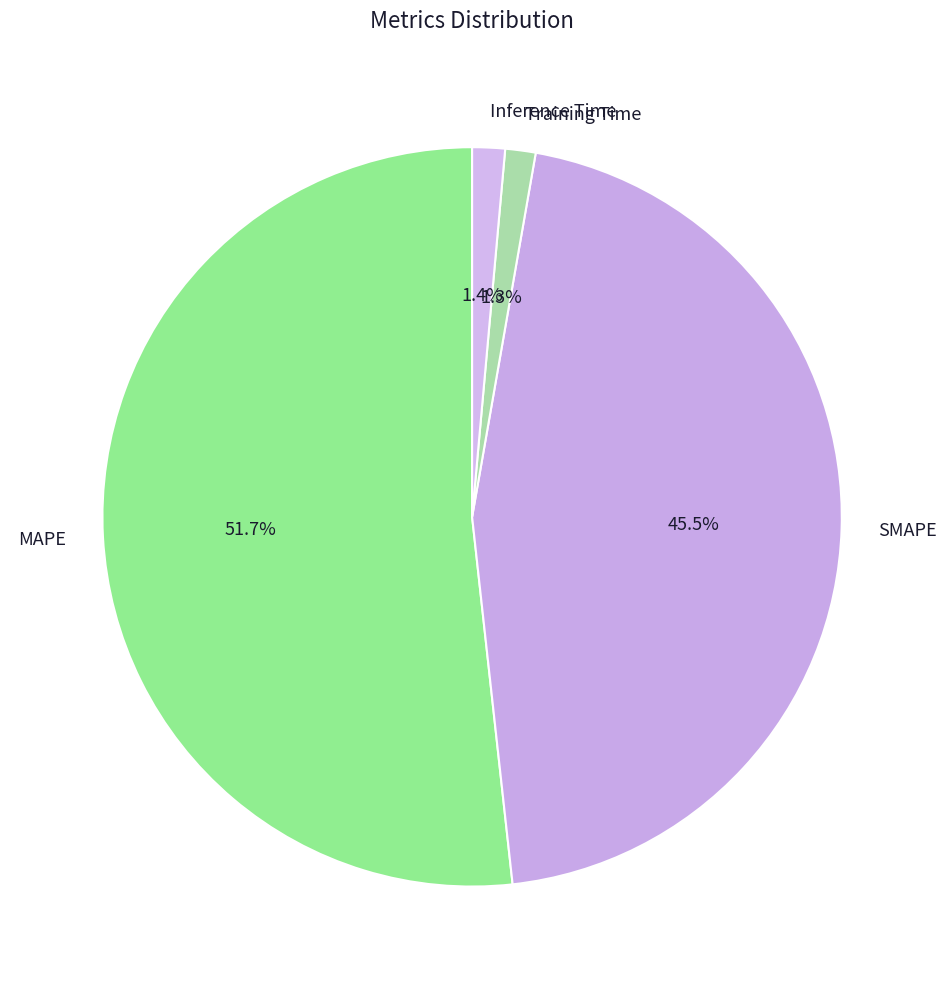

The Training Time slice represents 1% of the pie. True or false?

True